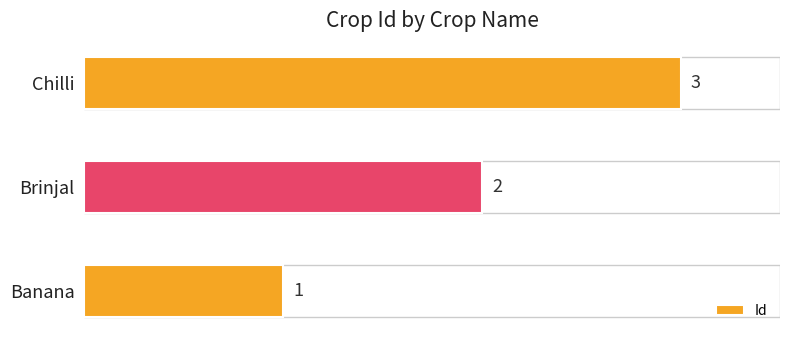

Where is the data nearest to the value 2?

Brinjal